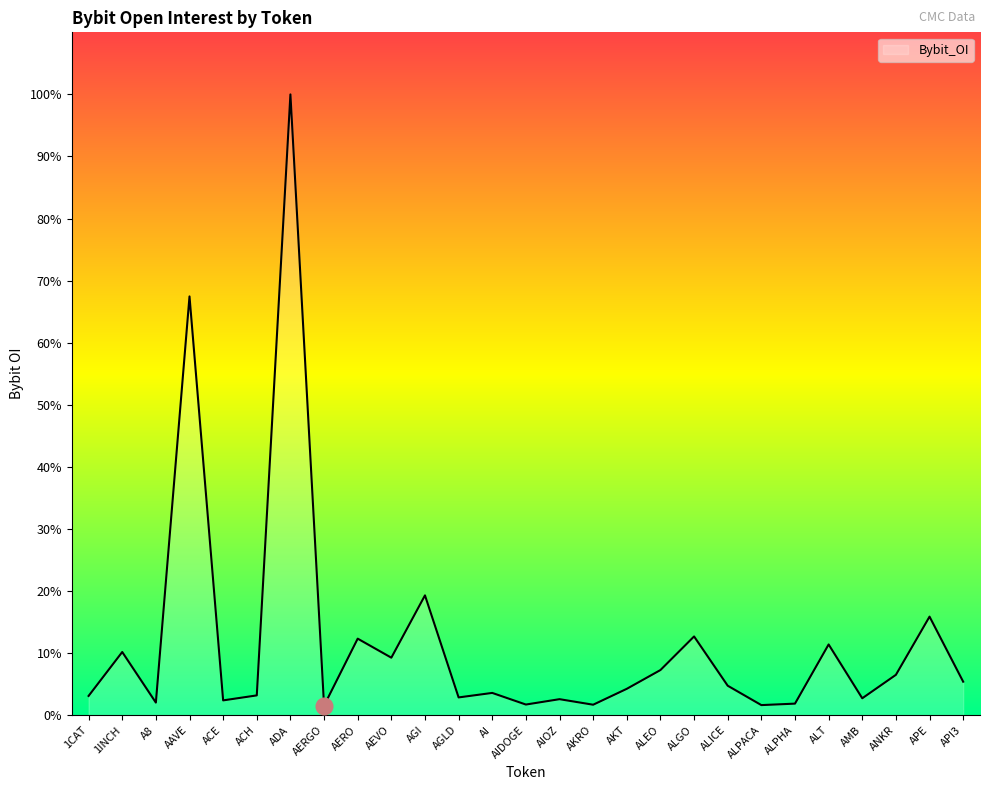

At which category does the chart reach its minimum across all series?

AERGO